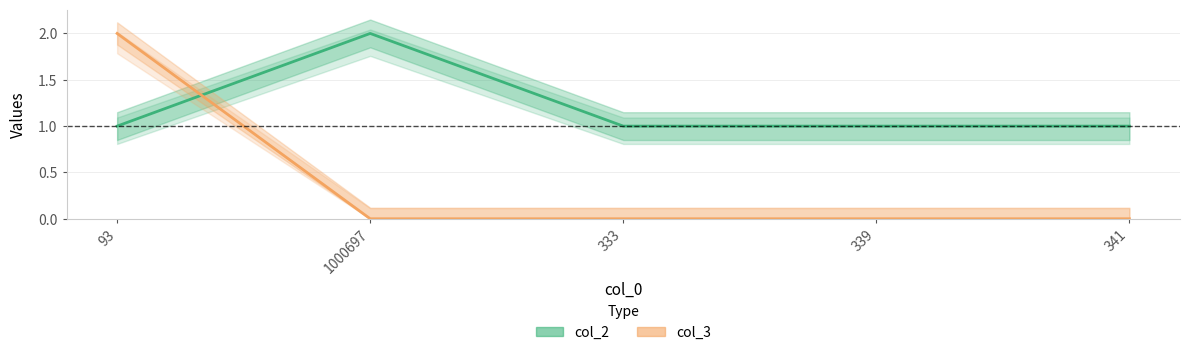

Reading left to right, list all the values displayed in this chart.

col_2: 93=1	1000697=2	333=1	339=1	341=1
col_3: 93=2	1000697=0	333=0	339=0	341=0